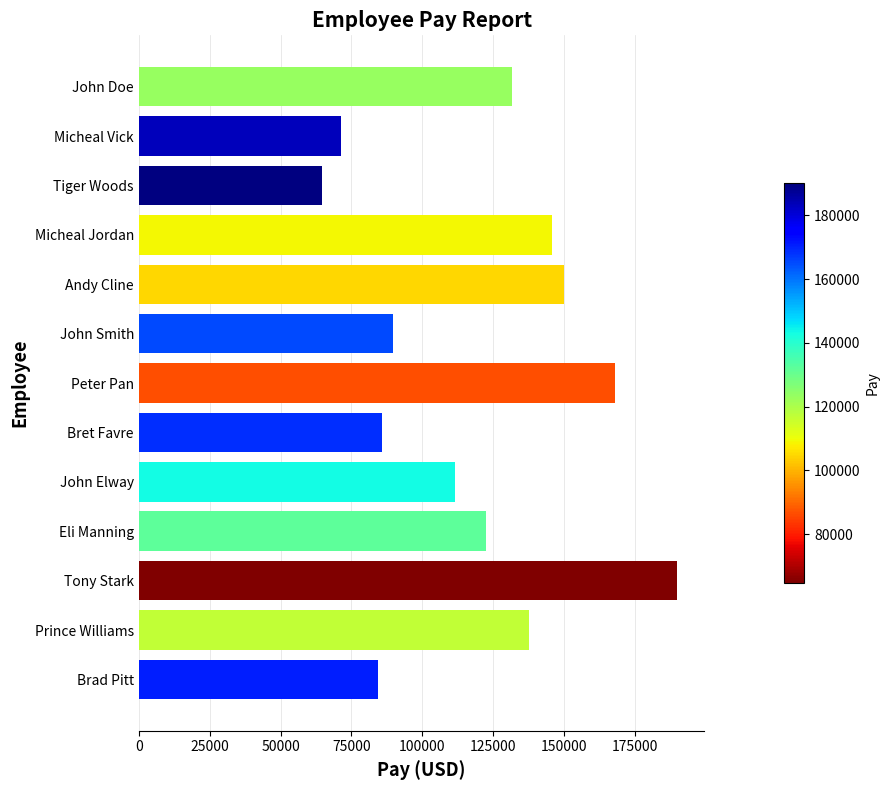

The chart shows a value of 64757 at Tiger Woods. True or false?

True